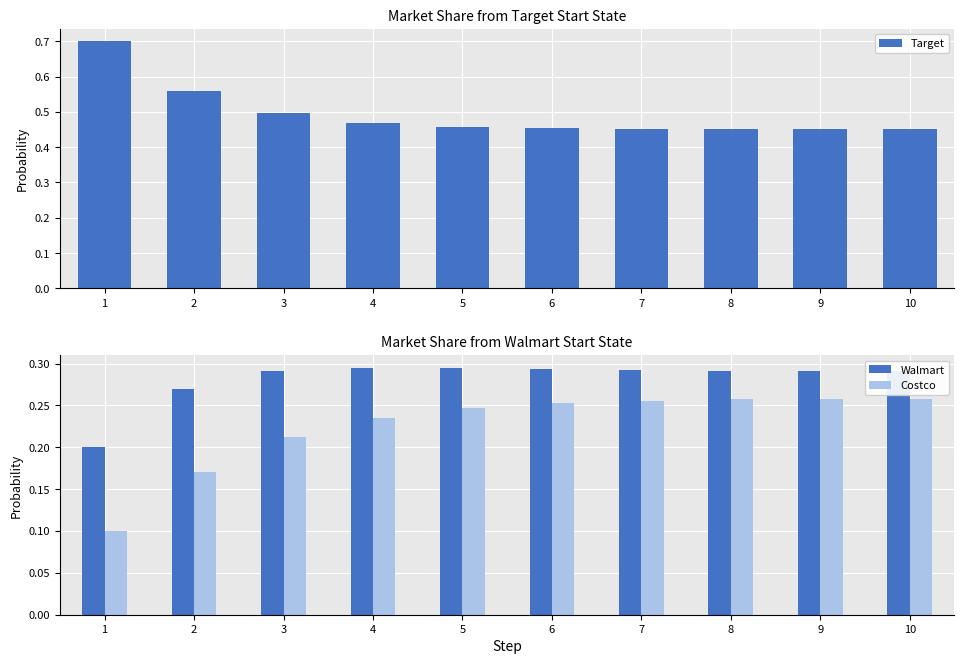

At which label does Costco reach its peak?

10